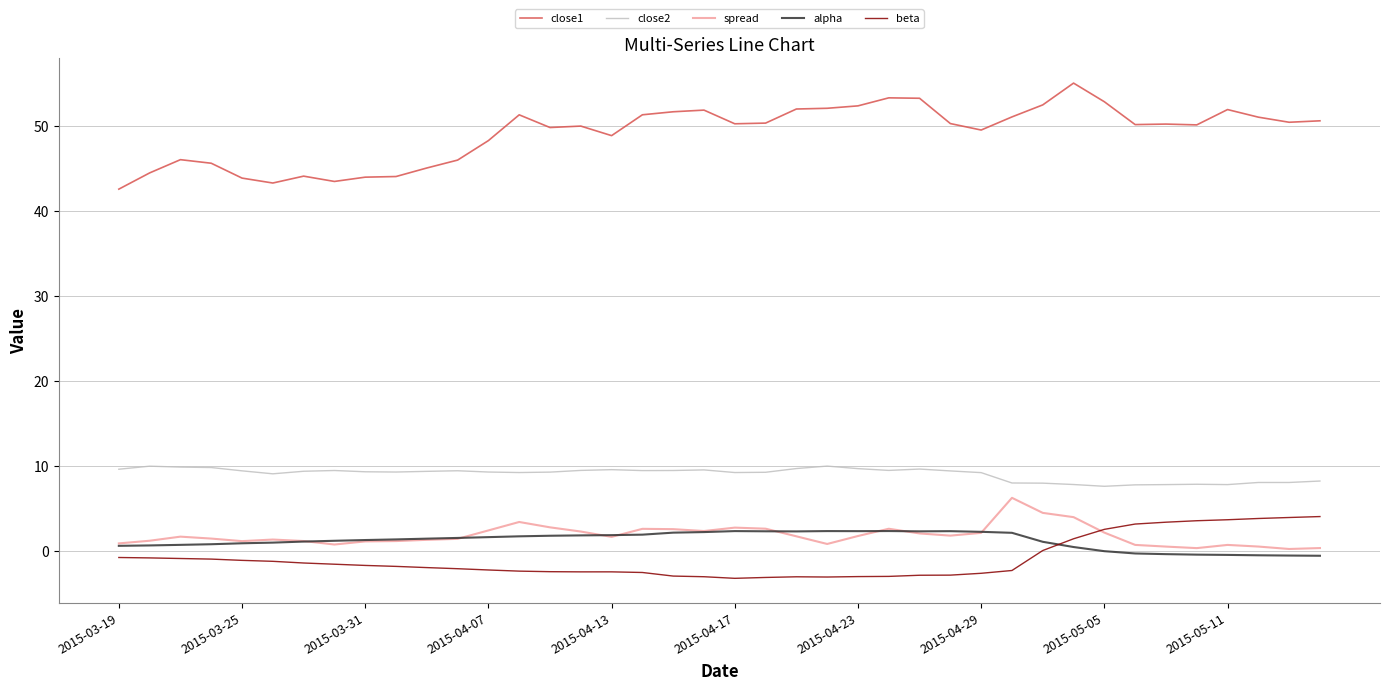

How many lines are shown in the chart?

5